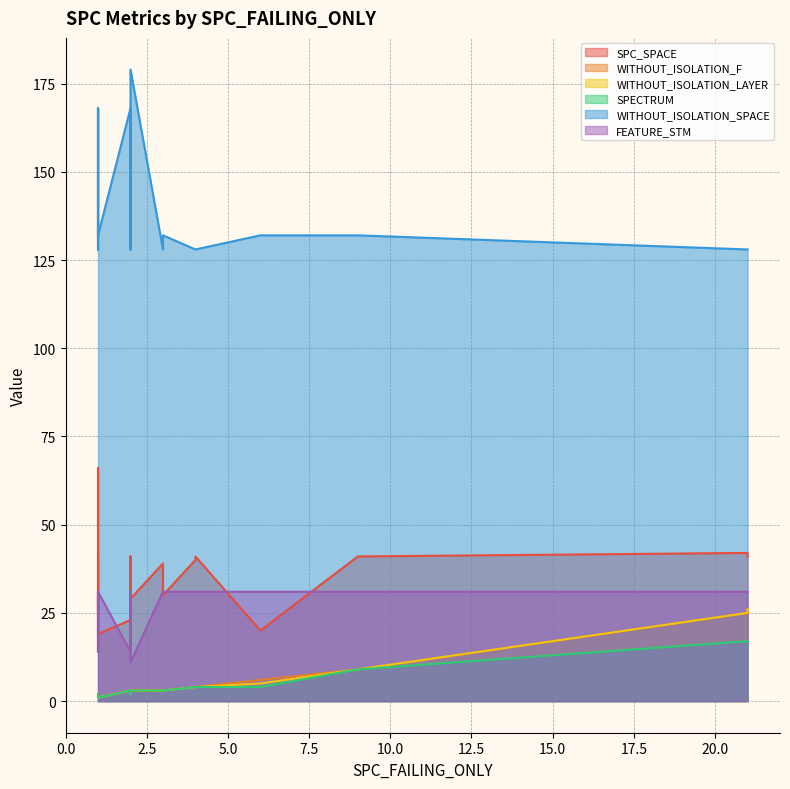

True or false: SPECTRUM and WITHOUT_ISOLATION_LAYER intersect in this chart.

False